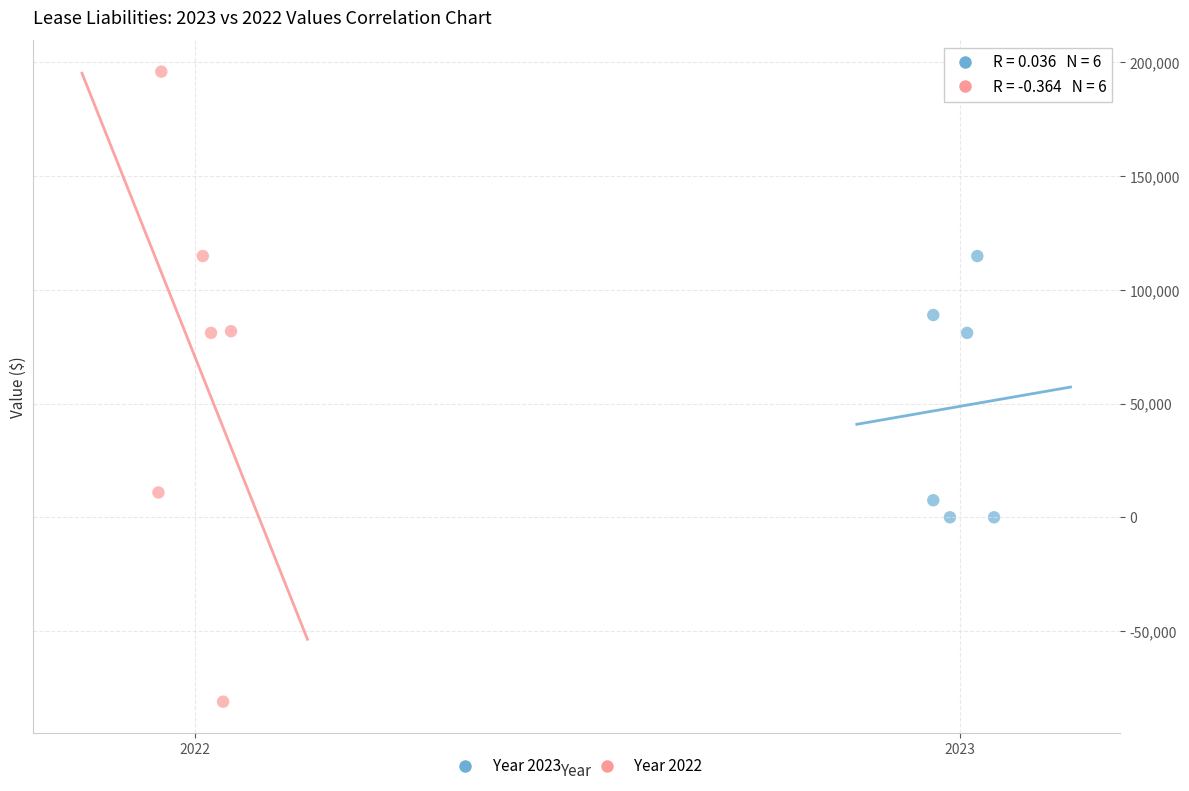

Which series contains the highest Y value?

Year 2022